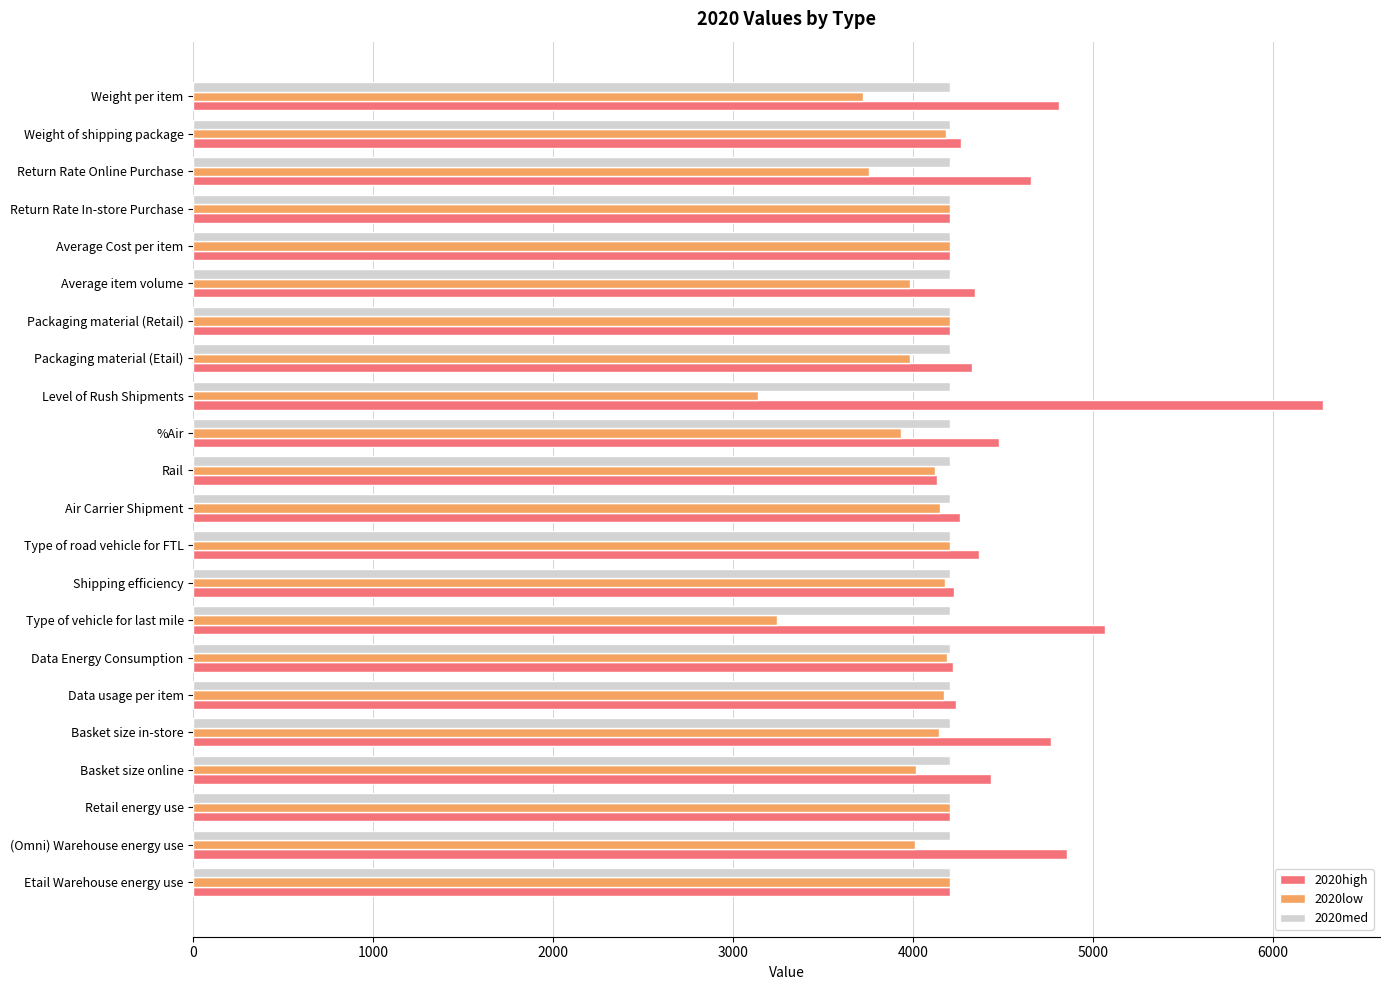

Which series has the widest spread of values?

2020high